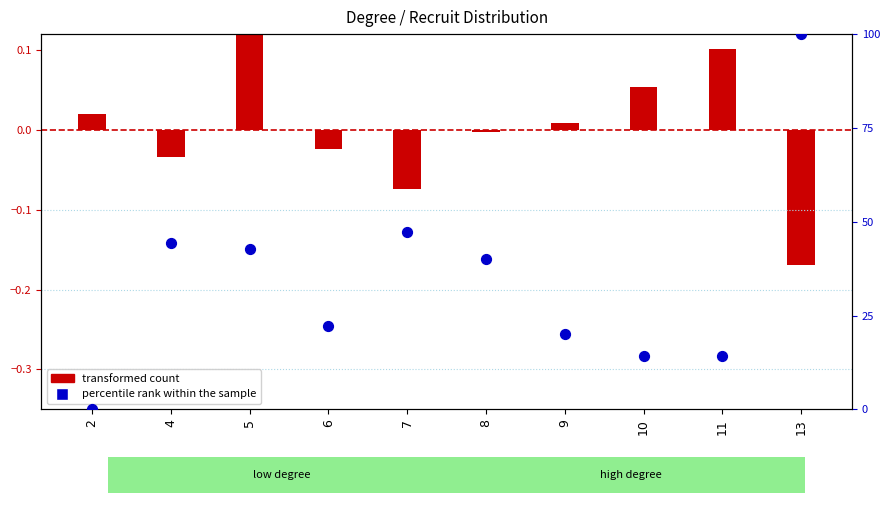

At how many categories does at least one series exceed 88?

1